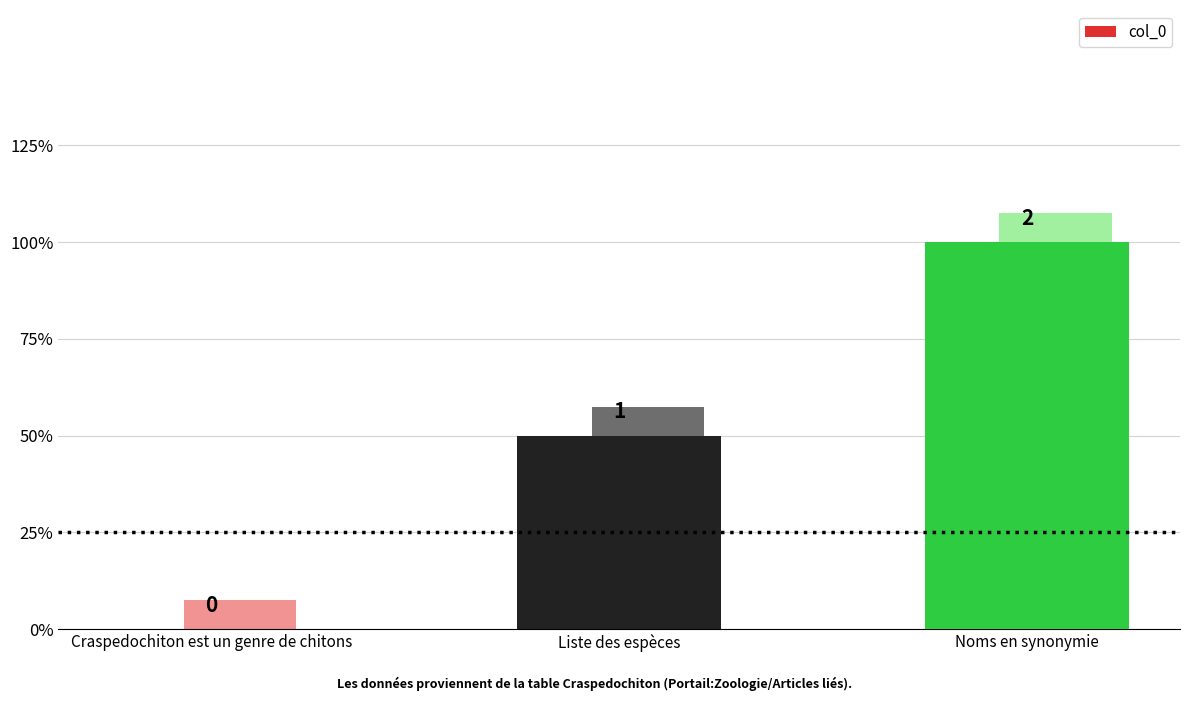

What is the difference between the maximum and minimum values?

2